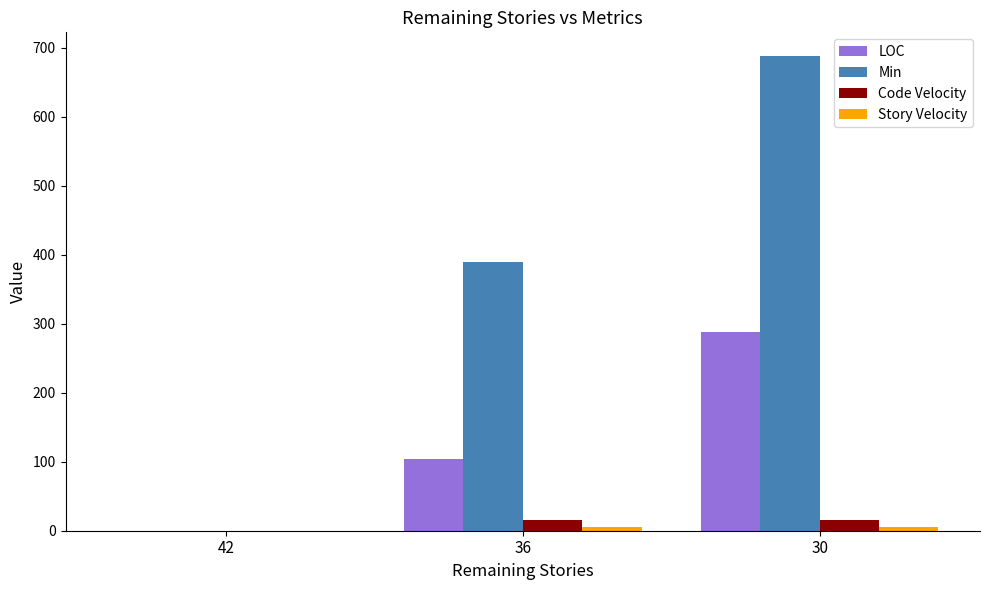

What is the average value of the LOC series?

130.7